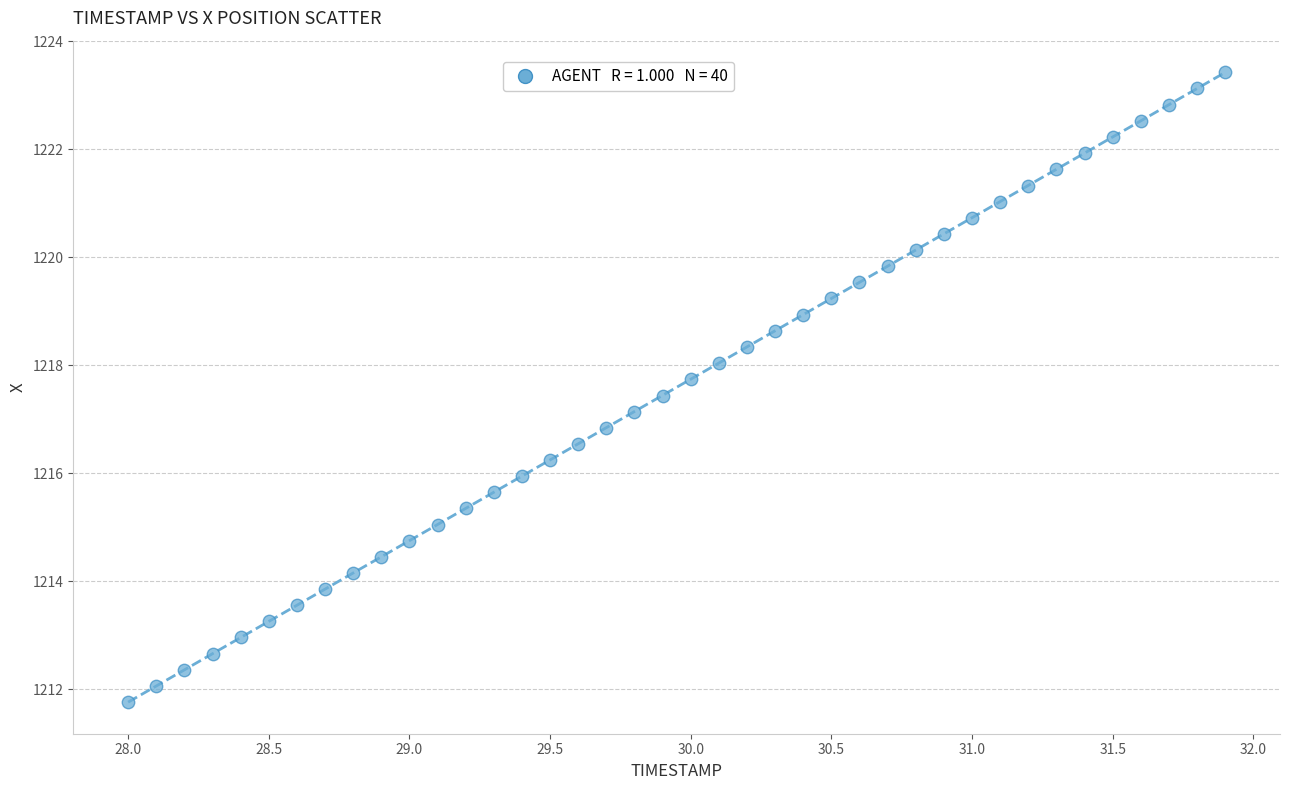

What is the range of X values (max minus min)?

3.9